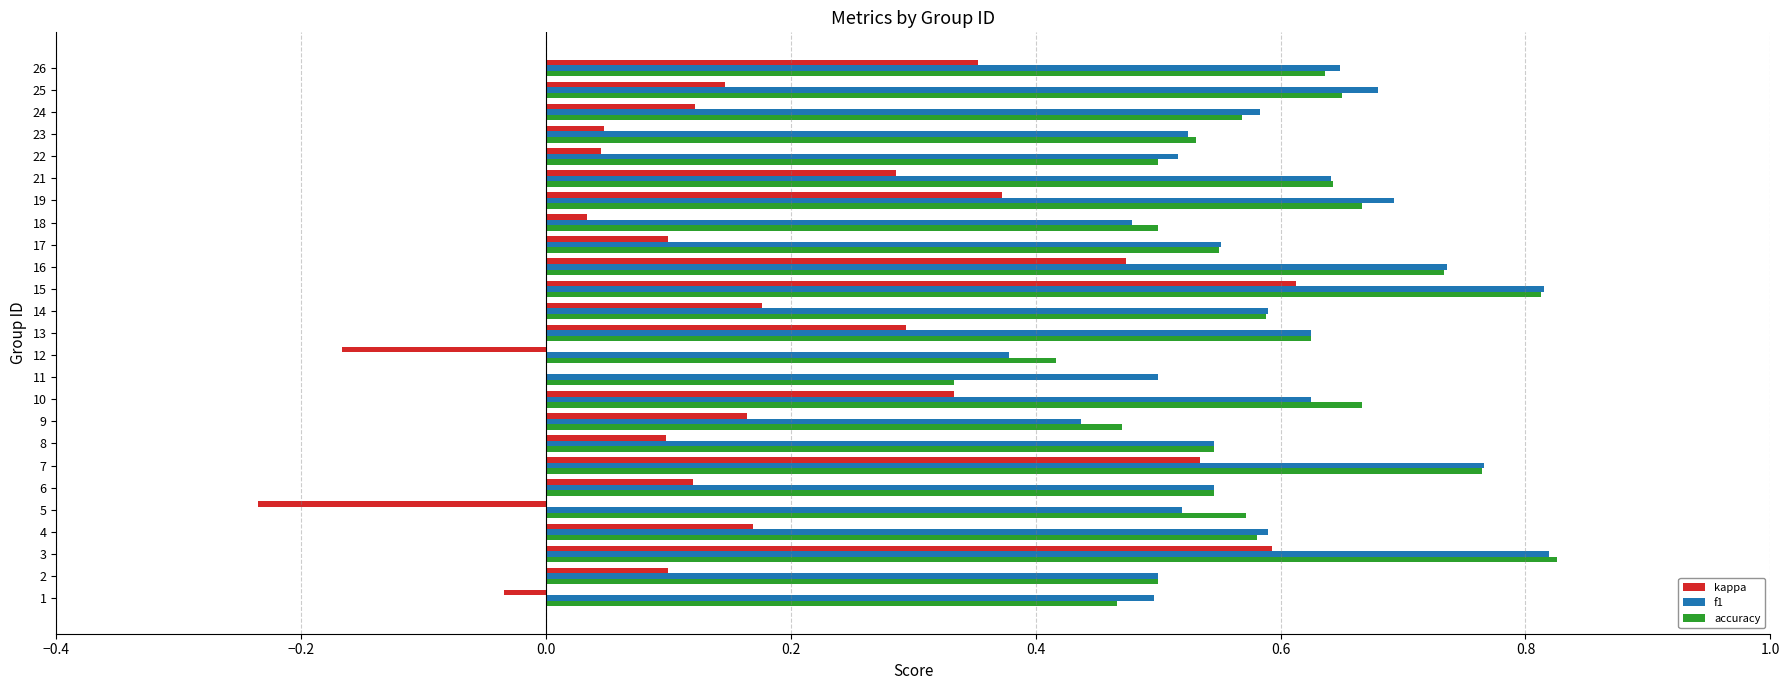

Is the value of accuracy at 8 greater than the value of f1 at 22?

Yes